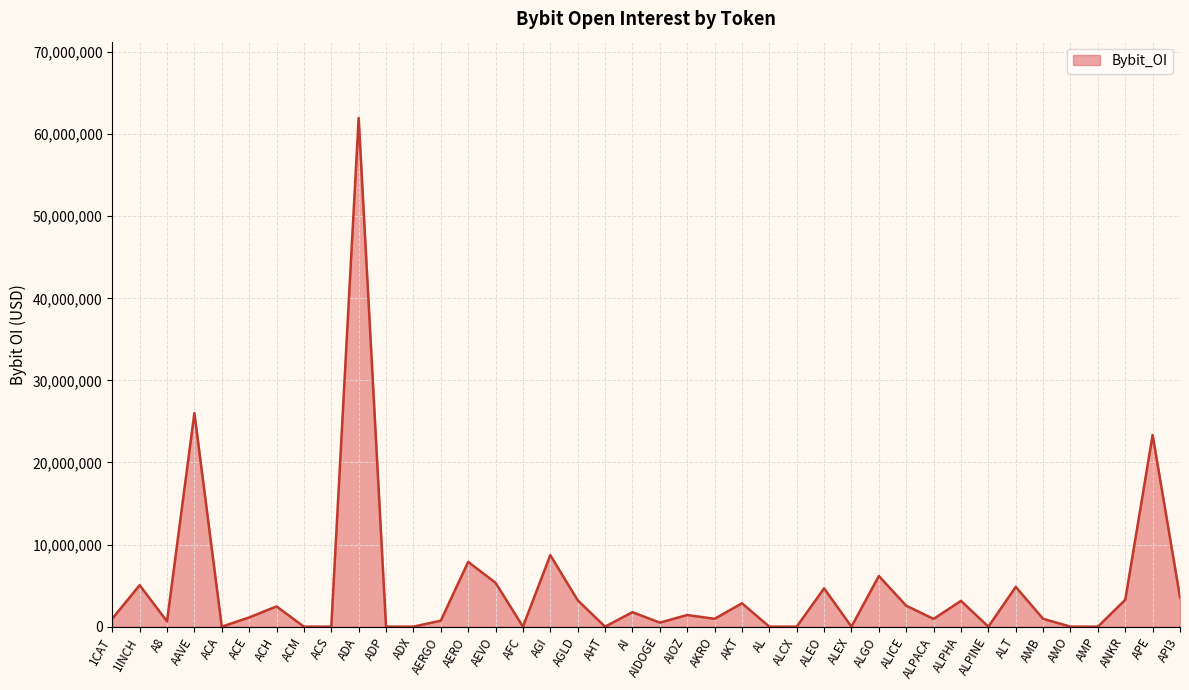

What is the average value?

4627318